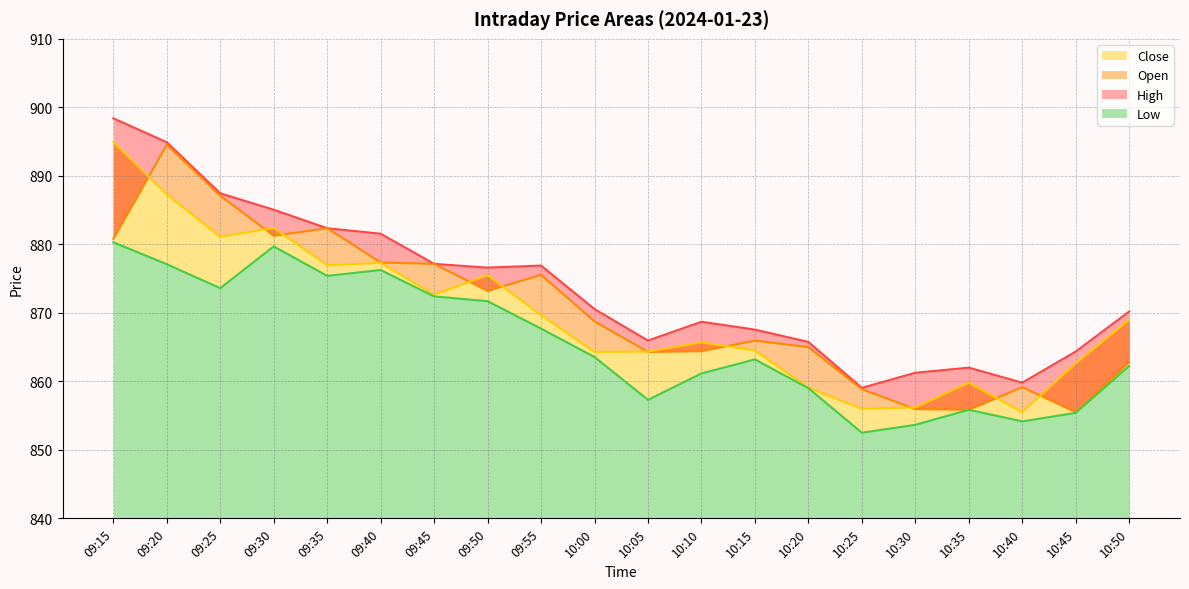

What is the average value of the Open series?

870.3